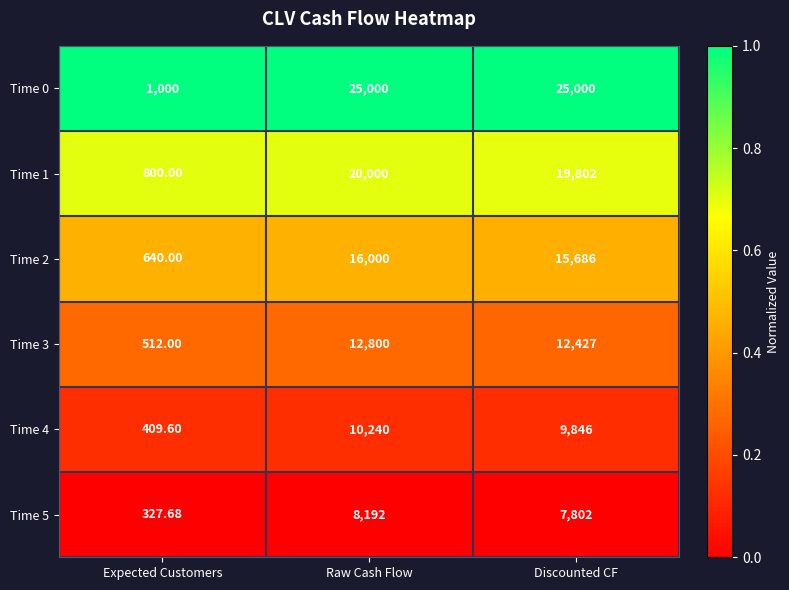

Which category has the highest value in the Time 4 series?

Raw Cash Flow